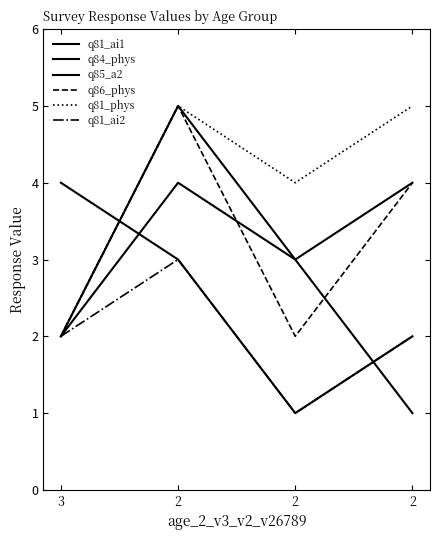

Does the chart have visible grid lines?

No